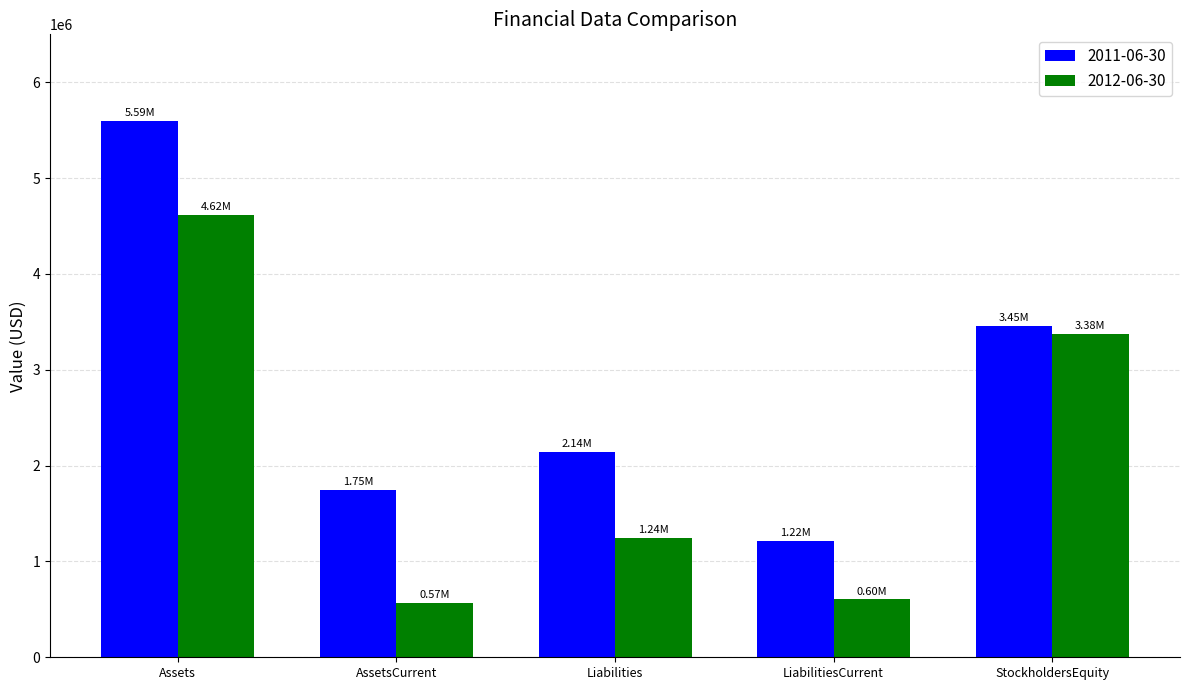

At which label does 2011-06-30 reach its minimum?

LiabilitiesCurrent